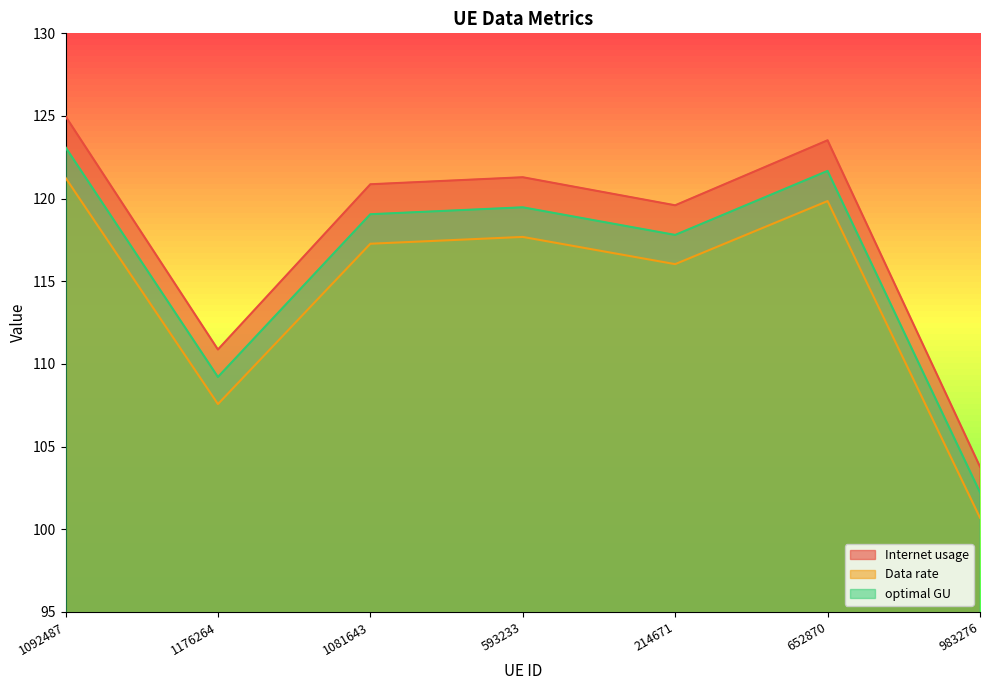

How many data points does each series have?

7